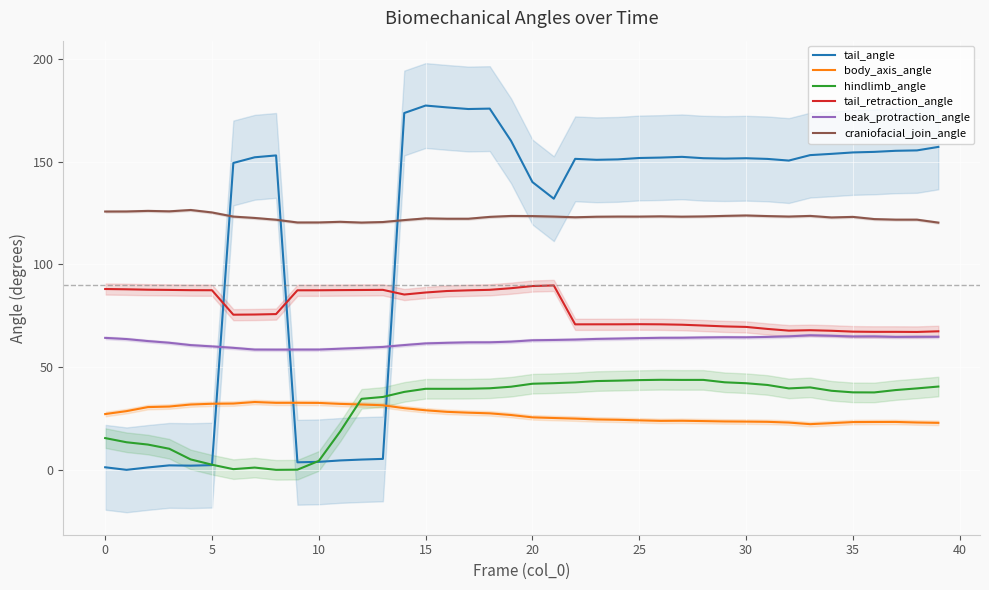

True or false: beak_protraction_angle and body_axis_angle cross at least once.

False